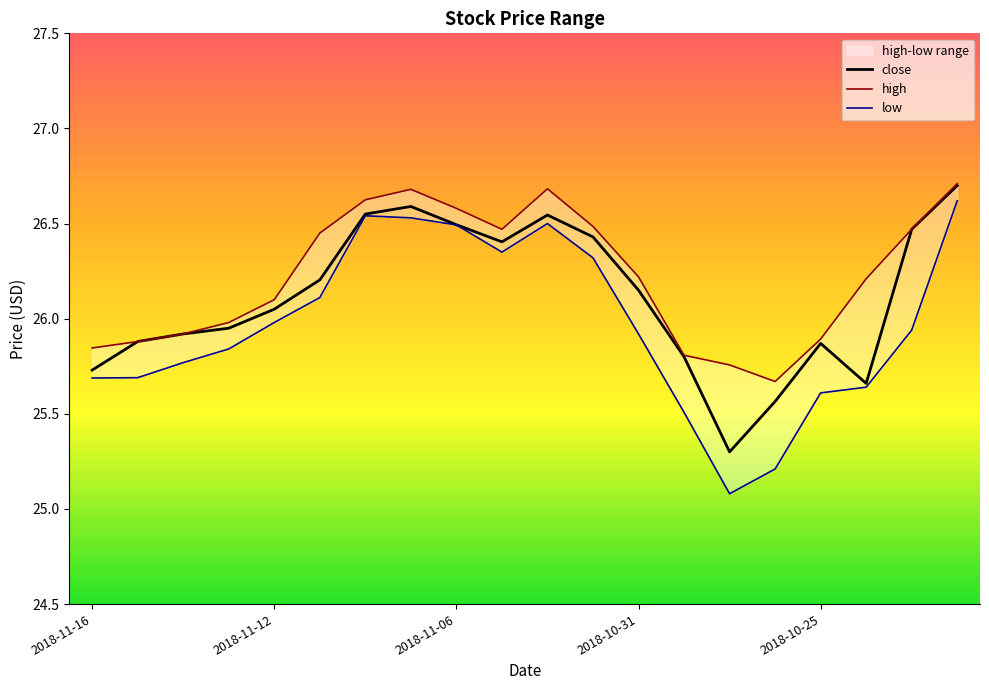

At how many categories does at least one series exceed 26?

12